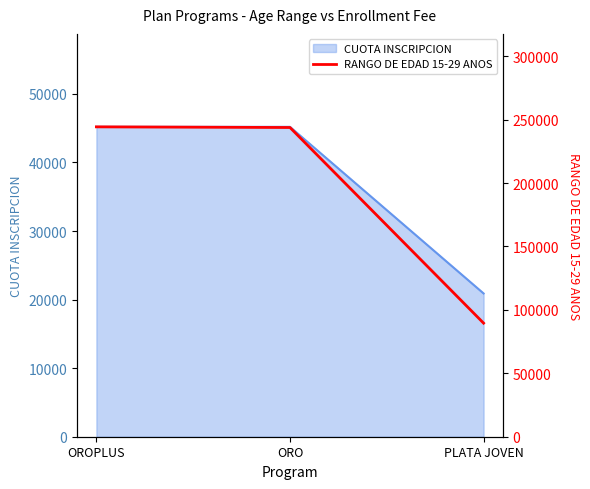

Reading left to right, what are all the values shown in this chart?

OROPLUS=244335	ORO=243810	PLATA JOVEN=89565